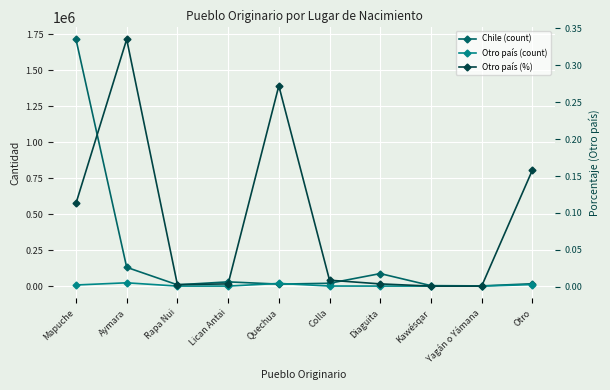

How many data points in Chile (count) are less than 19848?

5